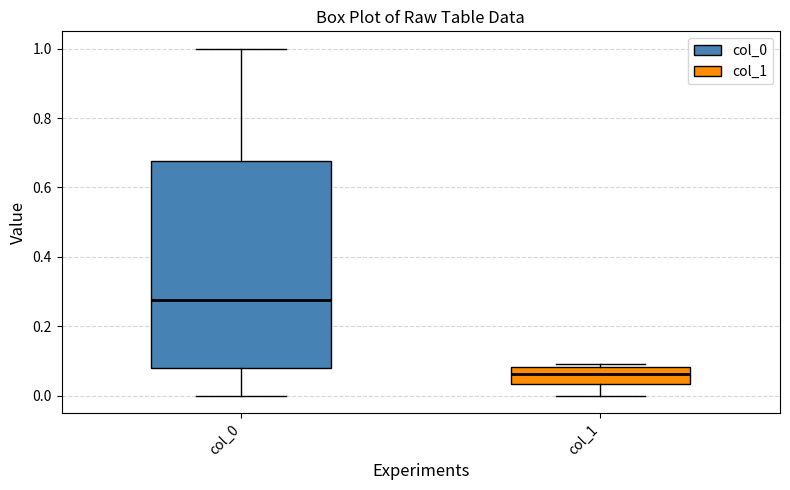

Which box's median line is the highest?

col_0